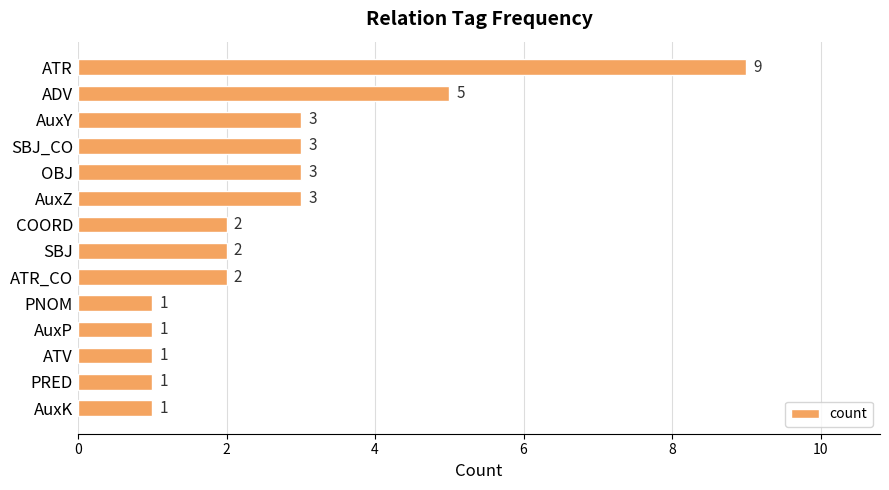

Approximately how many times larger is the value at SBJ_CO compared to OBJ?

1.0